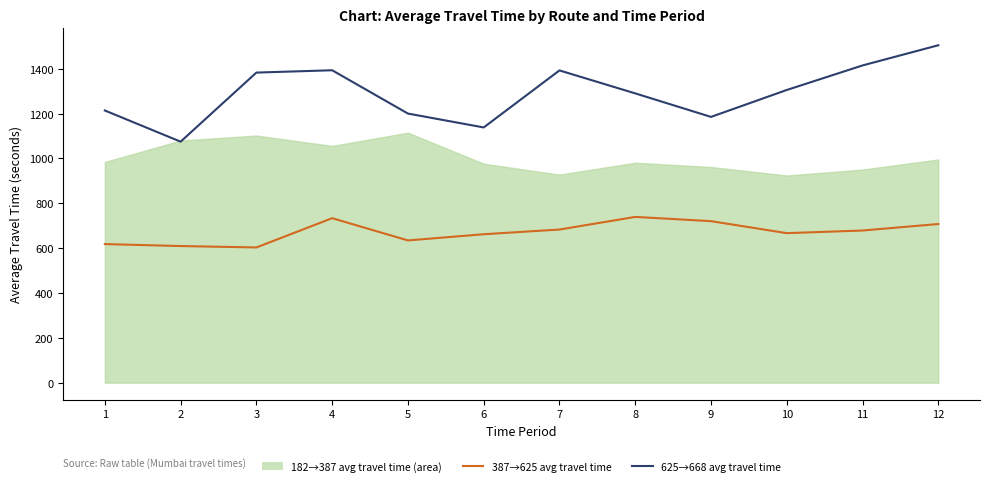

What is the minimum value shown in the chart?

603.1